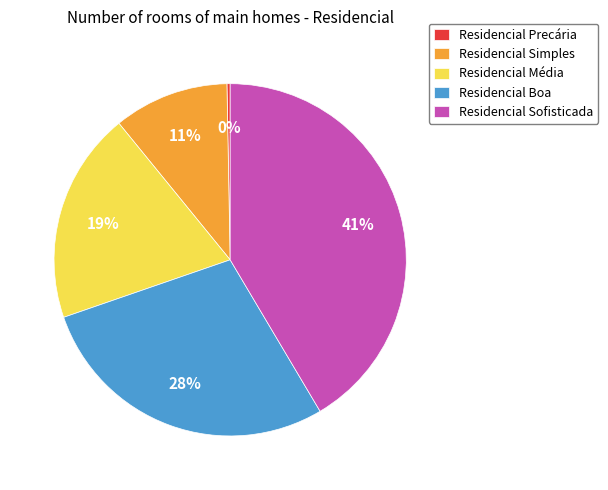

Is it true that Residencial Boa is 15% of the pie?

False